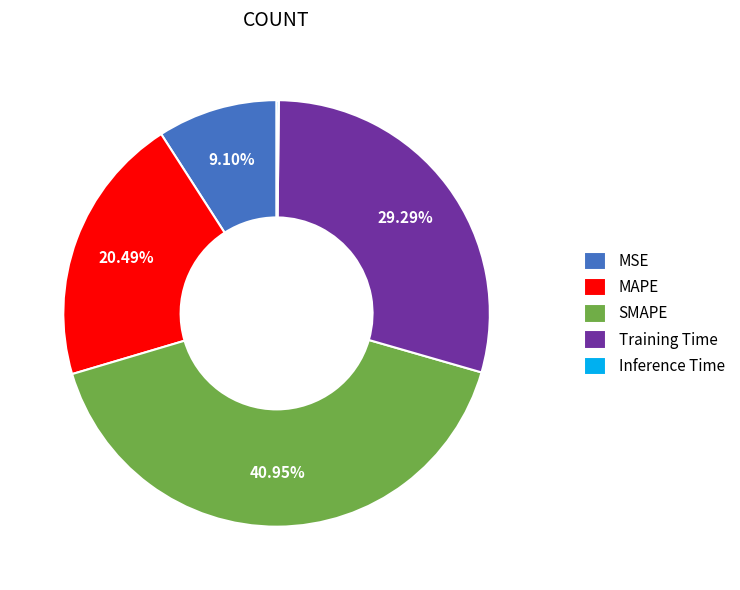

Is SMAPE the majority of the pie?

No